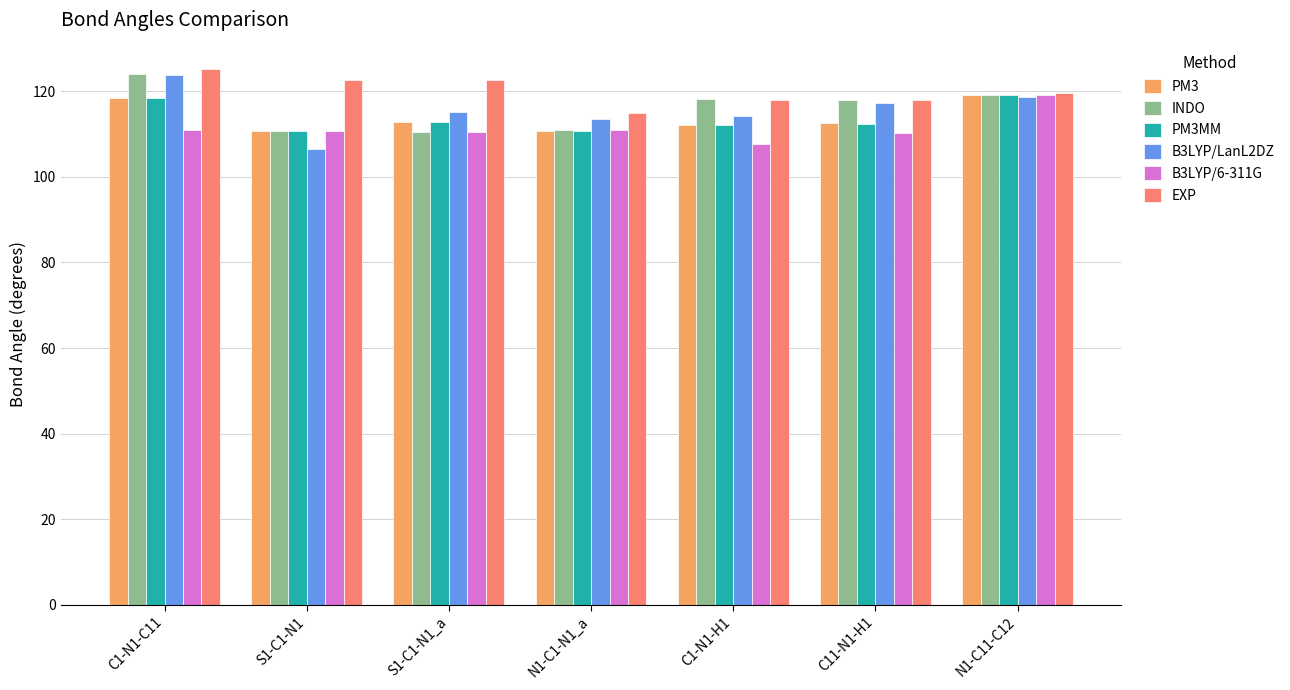

How many distinct data groups are displayed?

6